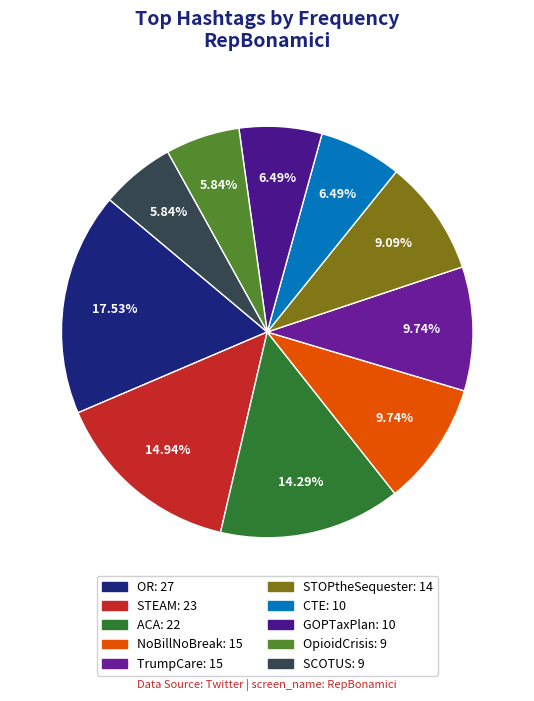

Which slice is the largest?

OR